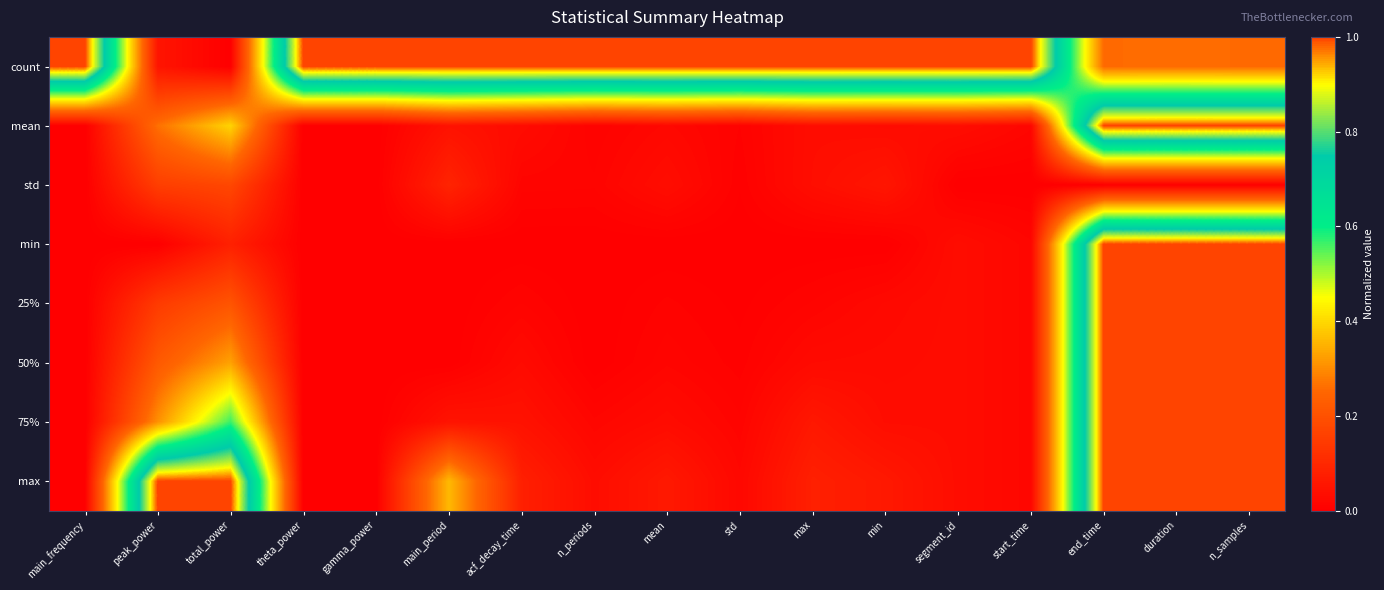

Reading left to right, extract all data points from this chart.

count: main_frequency=1.0	peak_power=0.1	total_power=0.0	theta_power=1.0	gamma_power=1.0	main_period=1.0	acf_decay_time=1.0	n_periods=1.0	mean=1.0	std=1.0	max=1.0	min=1.0	segment_id=1.0	start_time=1.0	end_time=0.3	duration=0.3	n_samples=0.3
mean: main_frequency=0.0	peak_power=0.3	total_power=0.4	theta_power=0.0	gamma_power=0.0	main_period=0.0	acf_decay_time=0.0	n_periods=0.0	mean=0.0	std=0.0	max=0.0	min=0.0	segment_id=0.0	start_time=0.0	end_time=1.0	duration=1.0	n_samples=1.0
std: main_frequency=0.0	peak_power=0.2	total_power=0.2	theta_power=0.0	gamma_power=0.0	main_period=0.1	acf_decay_time=0.0	n_periods=0.0	mean=0.0	std=0.0	max=0.0	min=0.1	segment_id=0.0	start_time=0.0	end_time=0.0	duration=0.0	n_samples=0.0
min: main_frequency=0.0	peak_power=0.0	total_power=0.1	theta_power=0.0	gamma_power=0.0	main_period=0.0	acf_decay_time=0.0	n_periods=0.0	mean=0.0	std=0.0	max=0.0	min=0.0	segment_id=0.0	start_time=0.0	end_time=1.0	duration=1.0	n_samples=1.0
25%: main_frequency=0.0	peak_power=0.1	total_power=0.2	theta_power=0.0	gamma_power=0.0	main_period=0.0	acf_decay_time=0.0	n_periods=0.0	mean=0.0	std=0.0	max=0.0	min=0.0	segment_id=0.0	start_time=0.0	end_time=1.0	duration=1.0	n_samples=1.0
50%: main_frequency=0.0	peak_power=0.2	total_power=0.3	theta_power=0.0	gamma_power=0.0	main_period=0.0	acf_decay_time=0.0	n_periods=0.0	mean=0.0	std=0.0	max=0.0	min=0.0	segment_id=0.0	start_time=0.0	end_time=1.0	duration=1.0	n_samples=1.0
75%: main_frequency=0.0	peak_power=0.3	total_power=0.6	theta_power=0.0	gamma_power=0.0	main_period=0.0	acf_decay_time=0.0	n_periods=0.0	mean=0.0	std=0.0	max=0.1	min=0.0	segment_id=0.0	start_time=0.0	end_time=1.0	duration=1.0	n_samples=1.0
max: main_frequency=0.0	peak_power=1.0	total_power=1.0	theta_power=0.0	gamma_power=0.0	main_period=0.4	acf_decay_time=0.1	n_periods=0.0	mean=0.1	std=0.0	max=0.1	min=0.1	segment_id=0.0	start_time=0.0	end_time=1.0	duration=1.0	n_samples=1.0